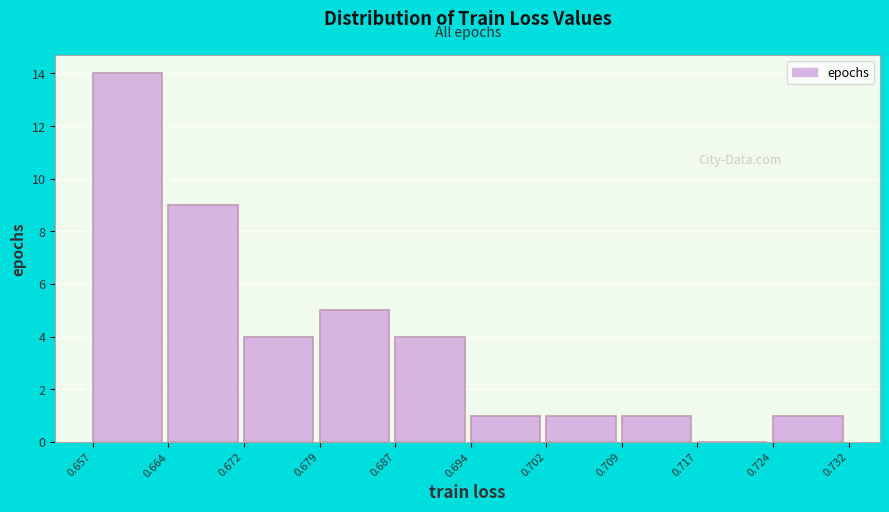

What is the height of the bar covering 0.709 to 0.717 on the x-axis? The values are not printed on the chart, so give them approximately, as read against the axis.

1